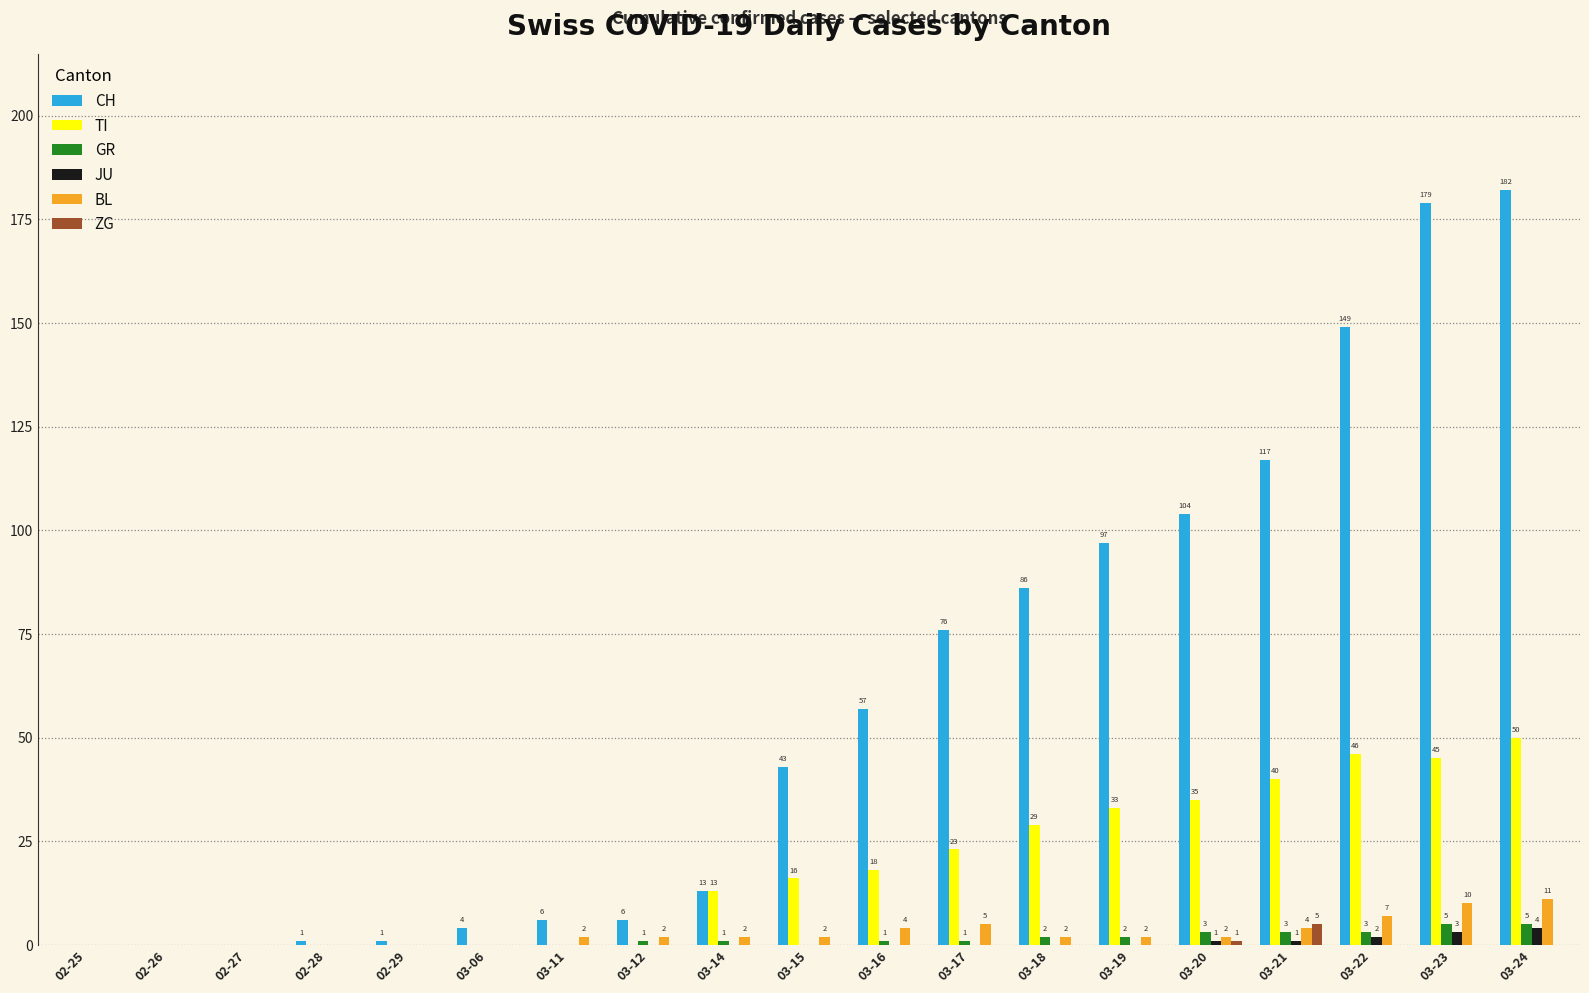

Is the value of ZG at 03-22 greater than the value of TI at 03-15?

No